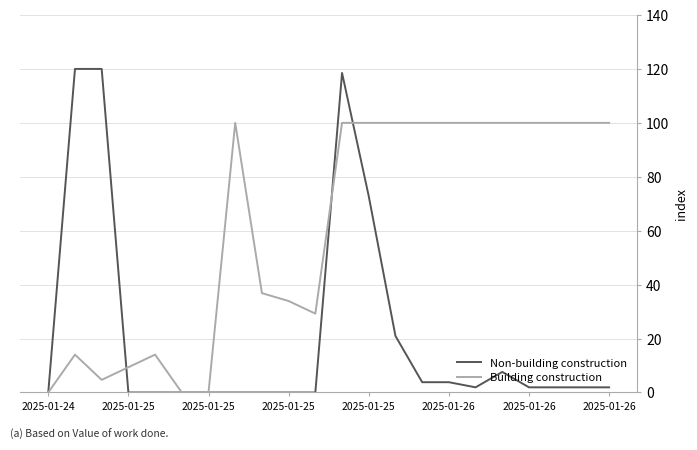

What is the greatest value displayed?

120.0